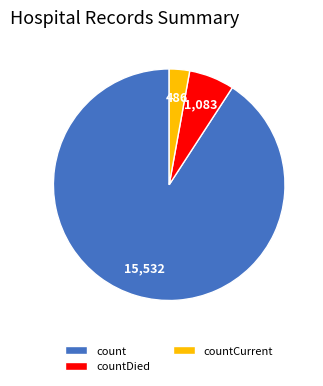

Is it true that count is 98% of the pie?

False